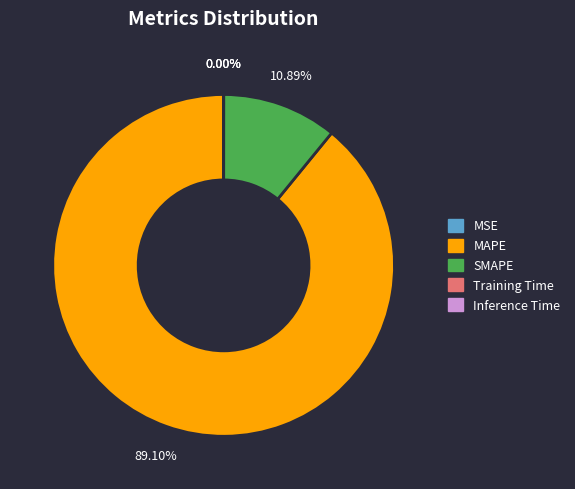

Which category accounts for the majority?

MAPE